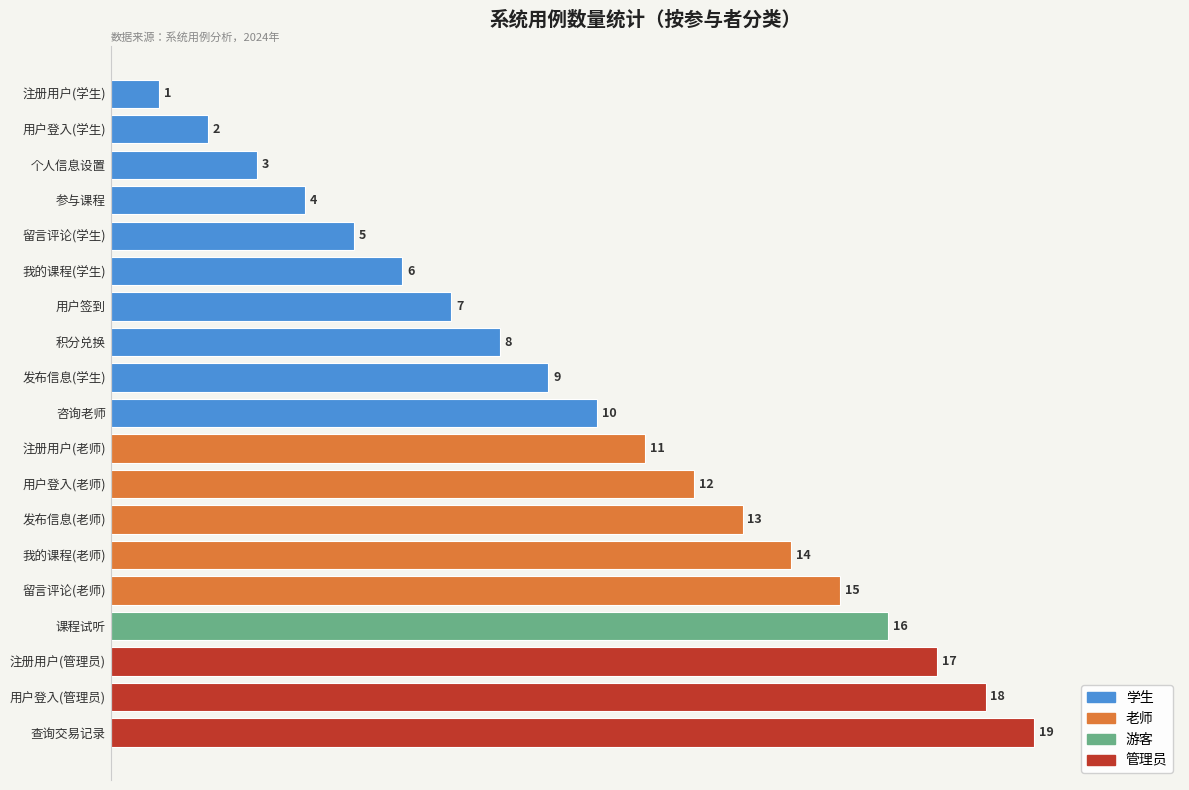

Between 我的课程(老师) and 积分兑换, which is larger?

我的课程(老师)